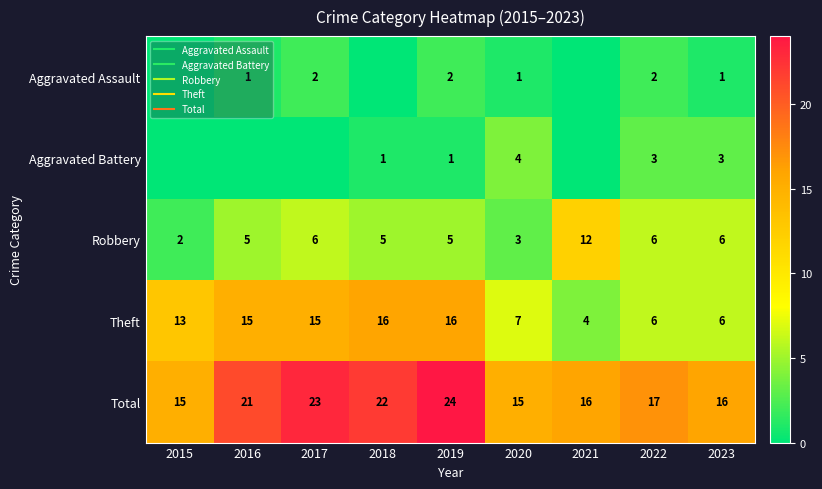

Rank the categories by Theft value from highest to lowest.

2018, 2019, 2016, 2017, 2015, 2020, 2022, 2023, 2021